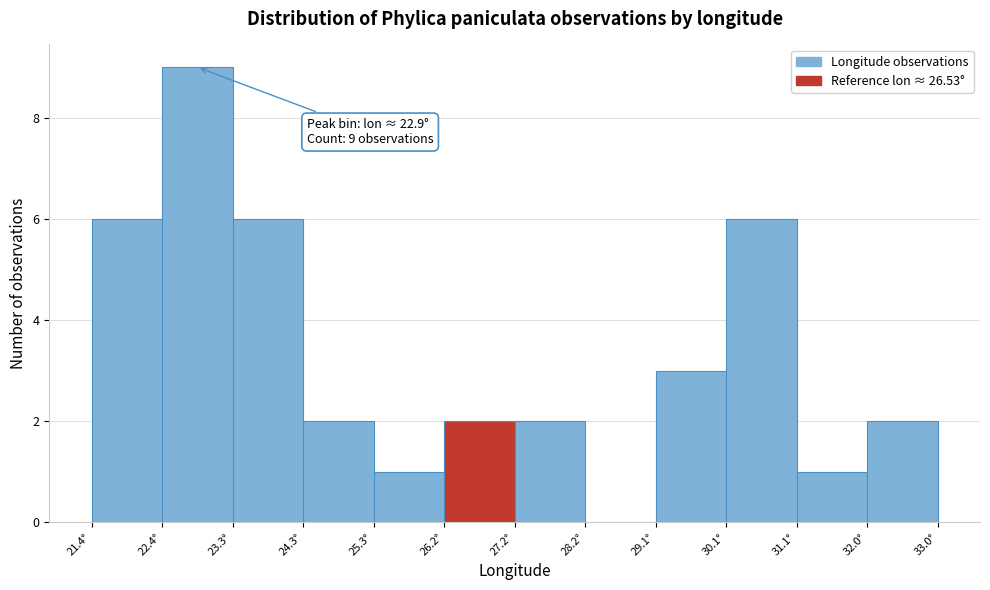

Which range on the x-axis has the tallest bar?

22.4 to 23.3